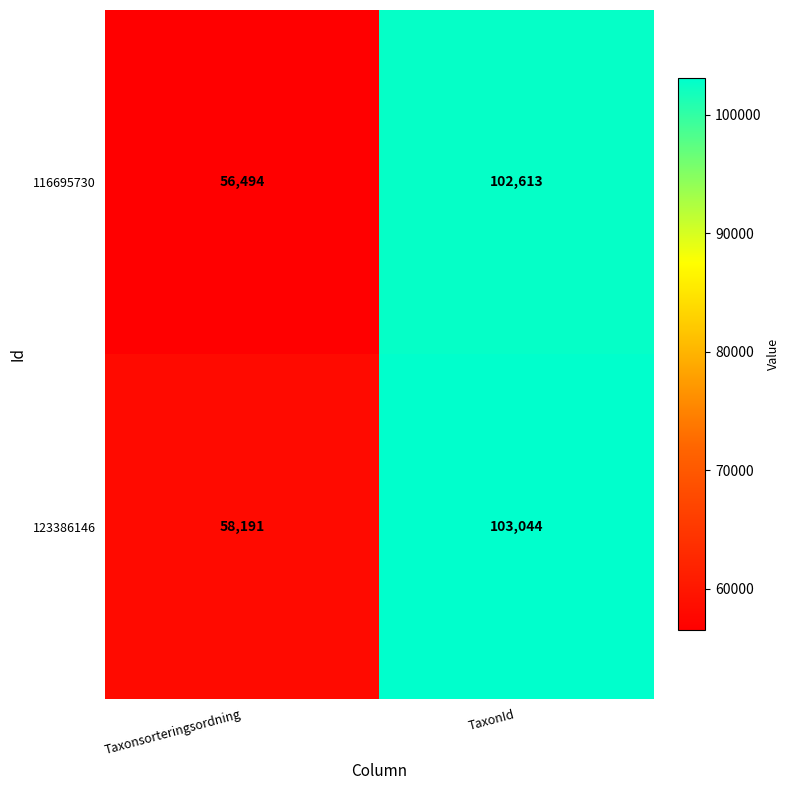

Which series has the largest total across all categories?

123386146